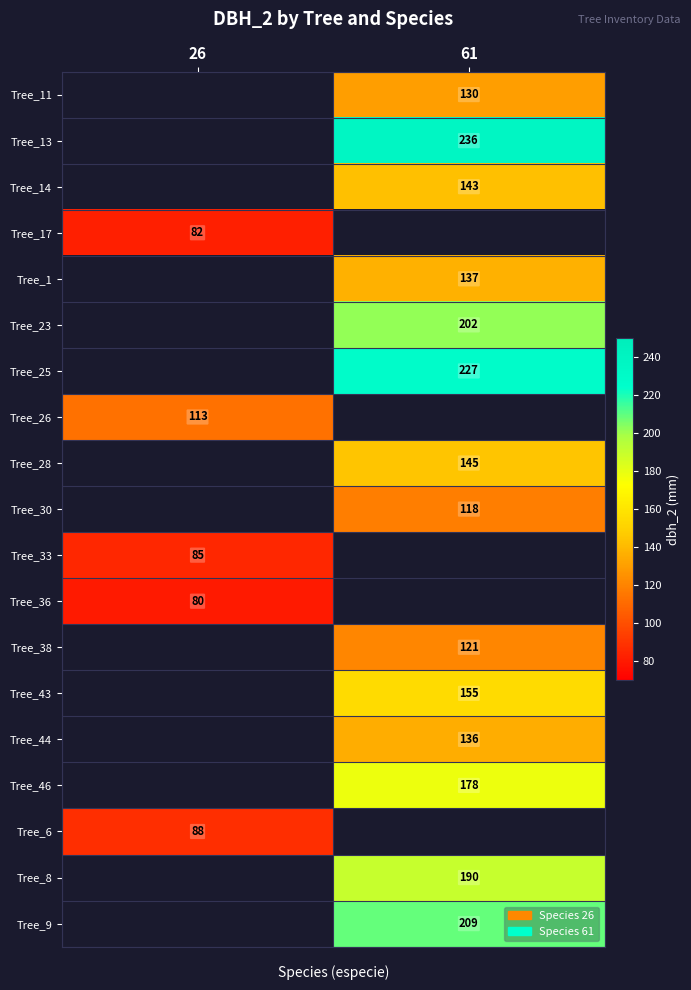

The value of Tree_36 at 26 is 121.7. True or false?

False